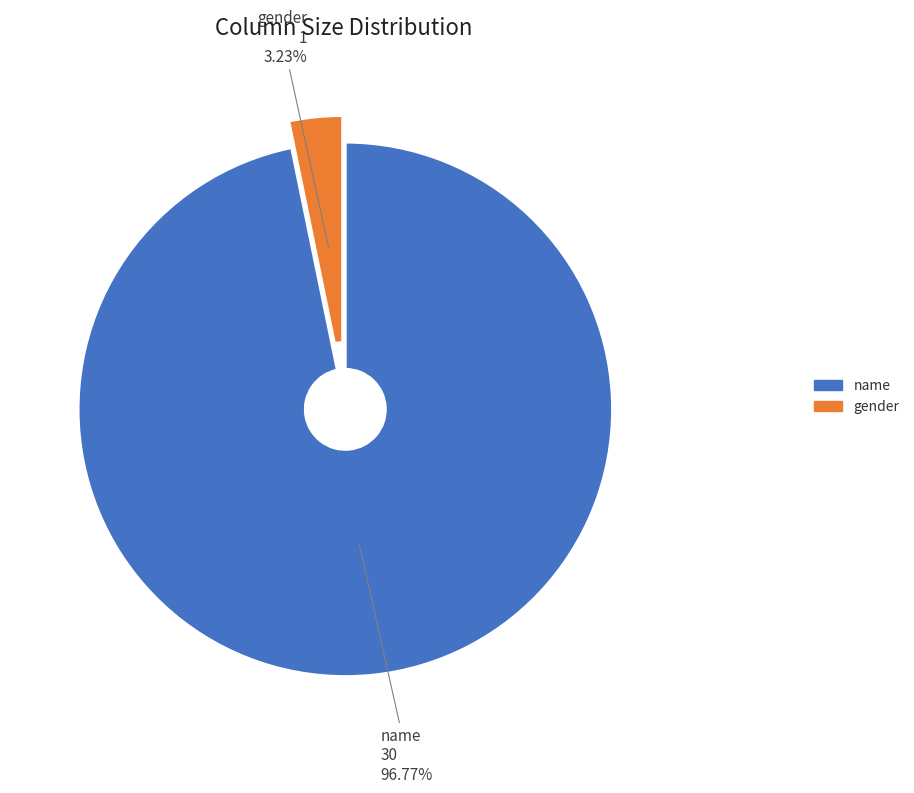

Is there any slice that represents more than half of the pie?

Yes